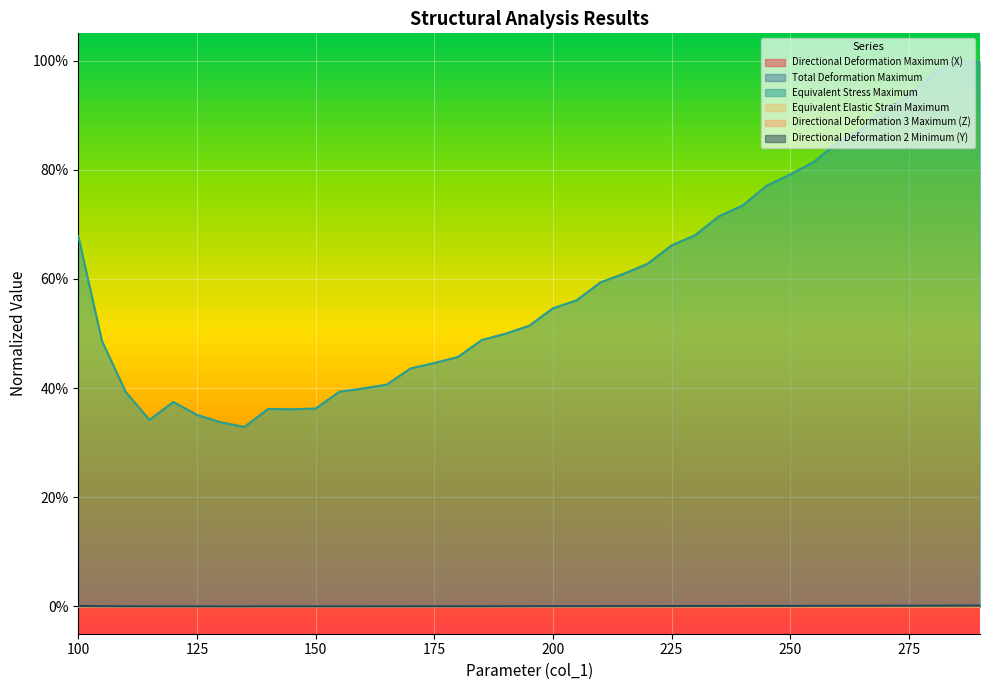

What is the maximum value shown in the chart?

1.0